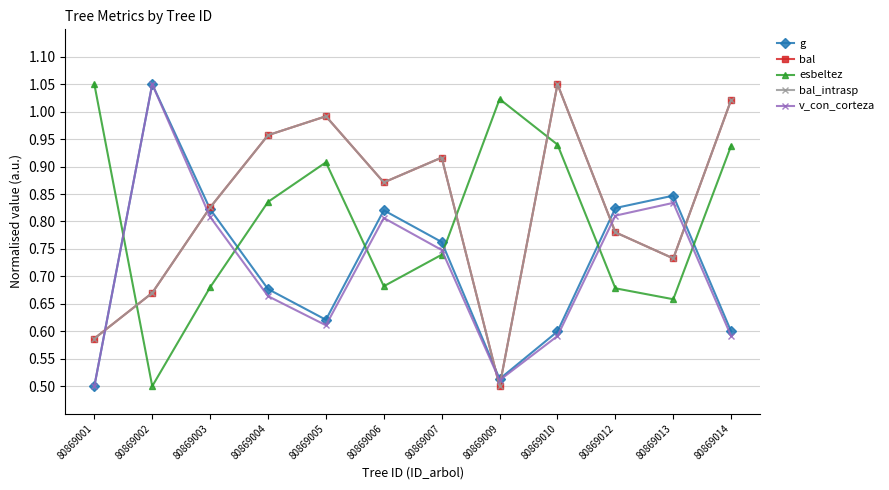

What is the difference between the bal values at 80869014 and 80869006?

0.2